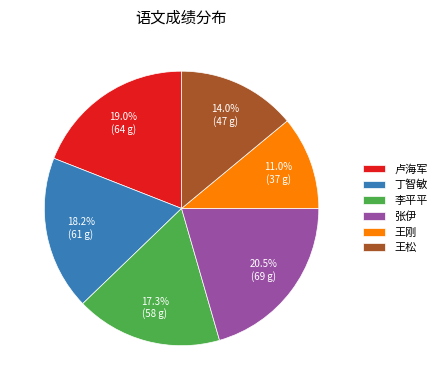

What is the largest slice in the pie chart?

张伊